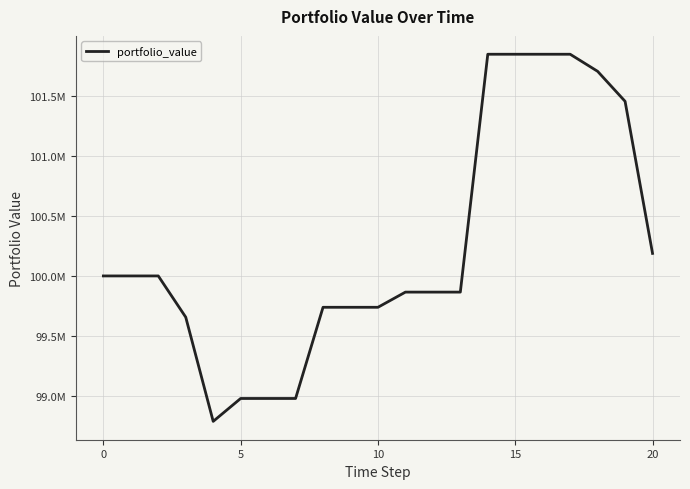

Is this an area chart (filled region under the line)?

No